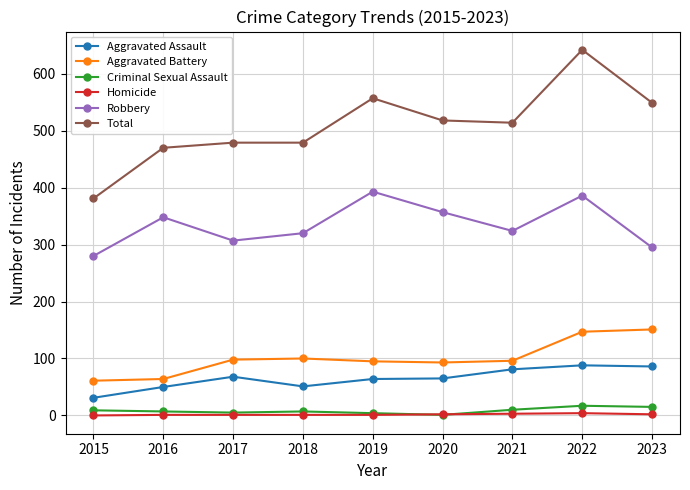

Which series has the largest total across all categories?

Total